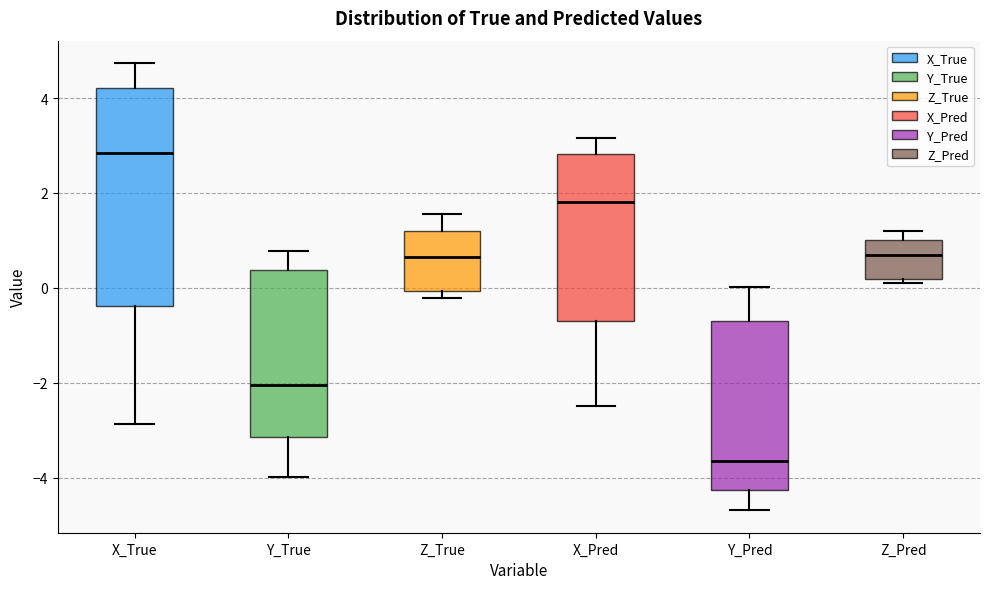

Which box has the lowest median line?

Y_Pred